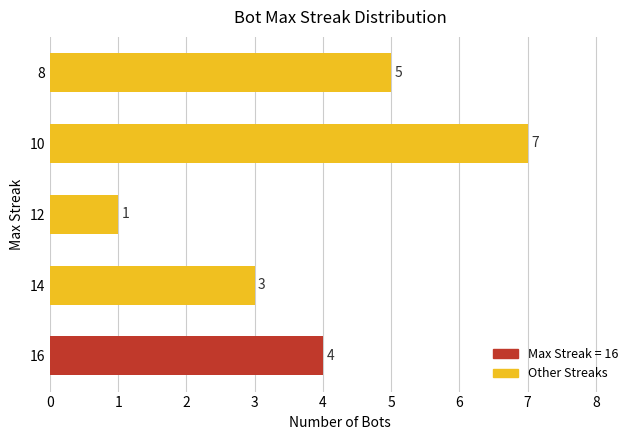

What is the greatest value displayed?

7